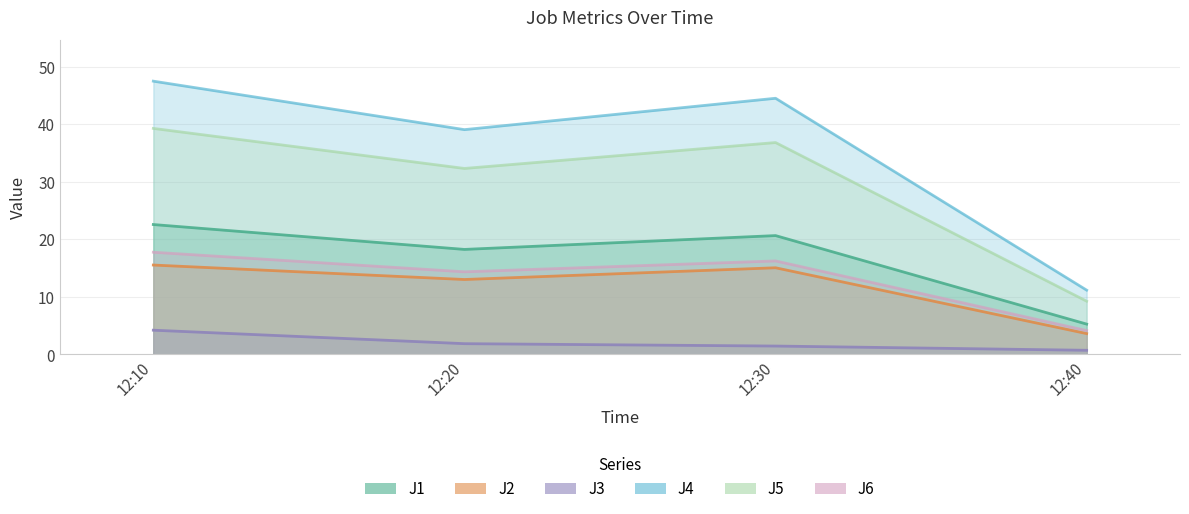

What is the lowest value of the J5 series?

9.3